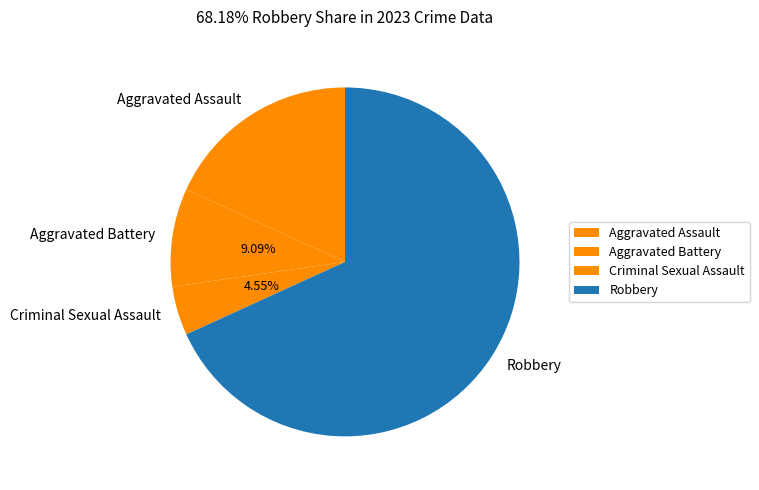

Between Robbery and Aggravated Battery, which is larger?

Robbery